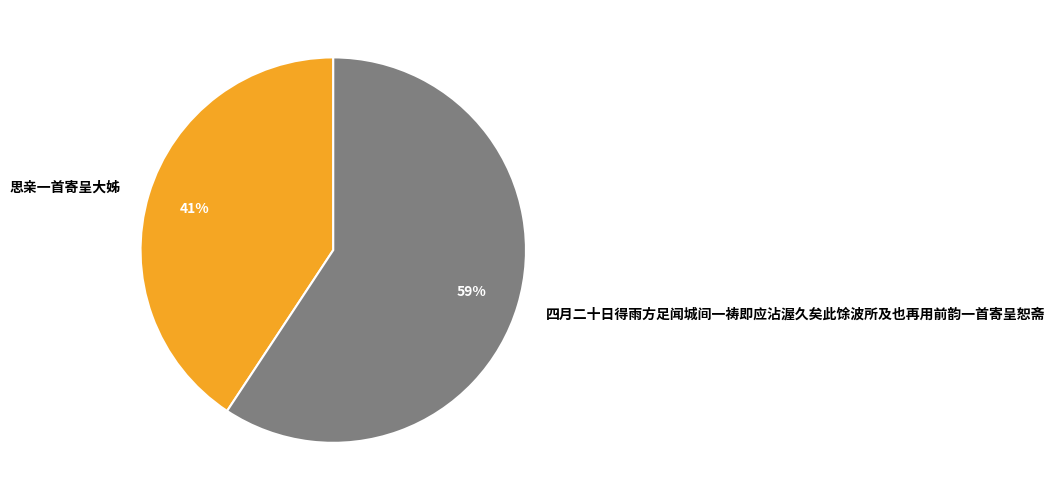

To the nearest percent, what is the average slice percentage?

50%